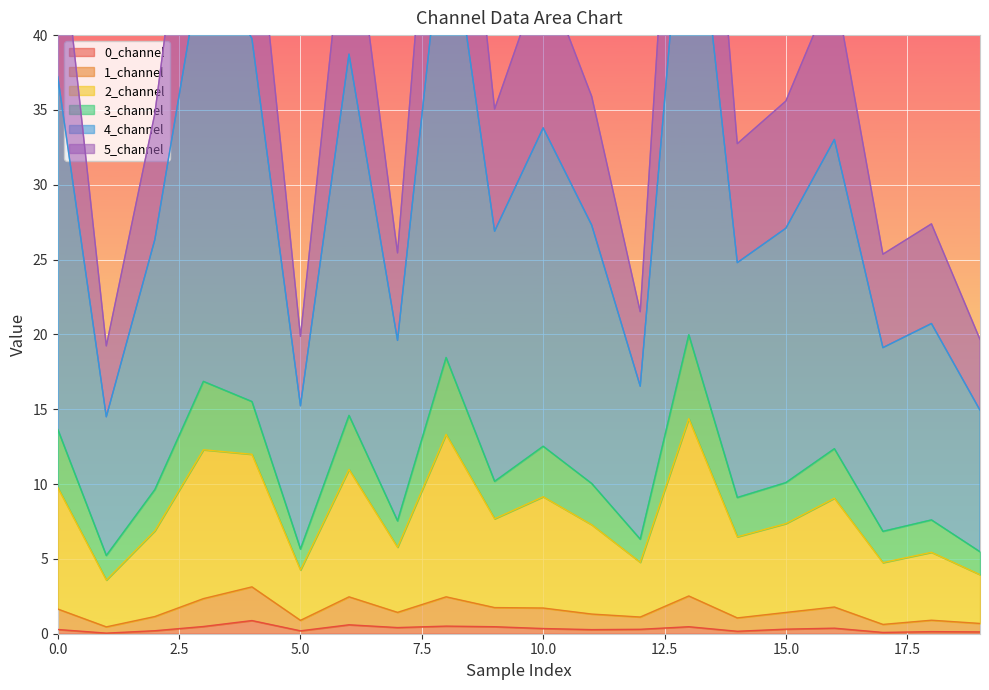

Is it true that 0_channel equals 0.2 at 5.0?

True